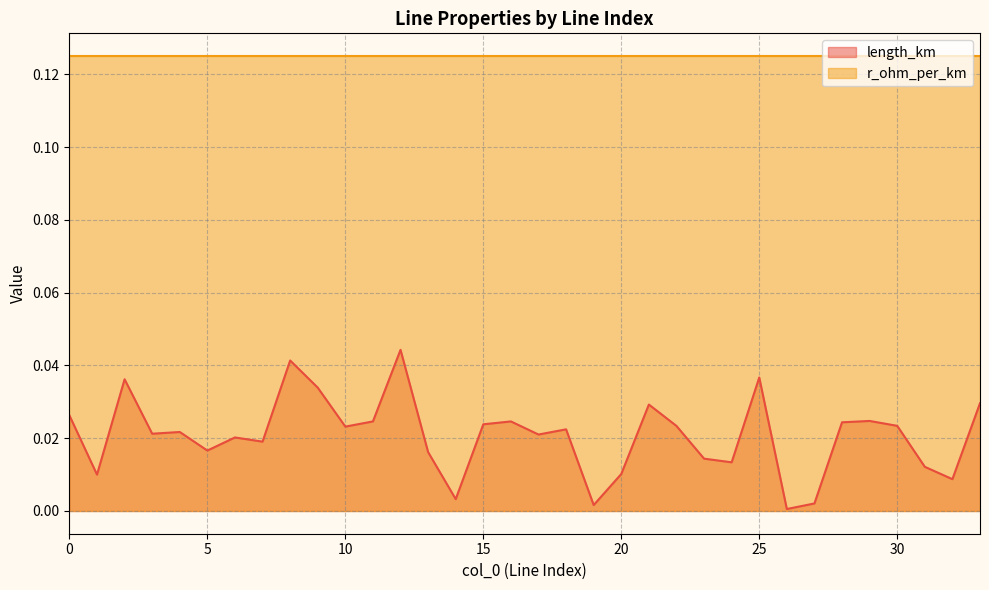

Between 16 and 17, which is larger?

16